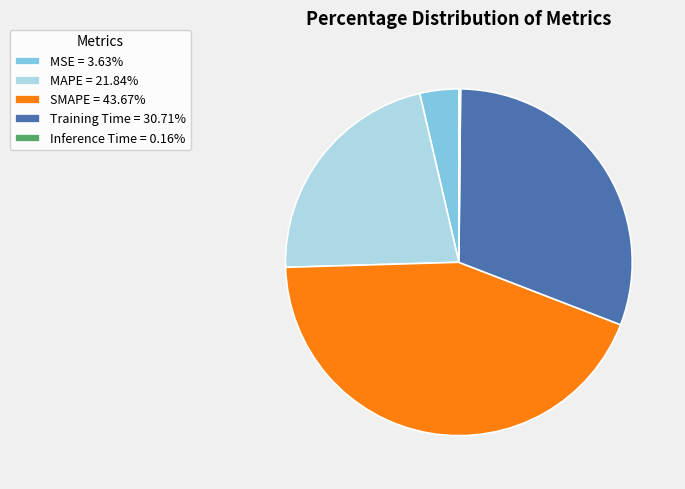

Do MSE = 3.63% and Training Time = 30.71% together represent more than half of the pie?

No